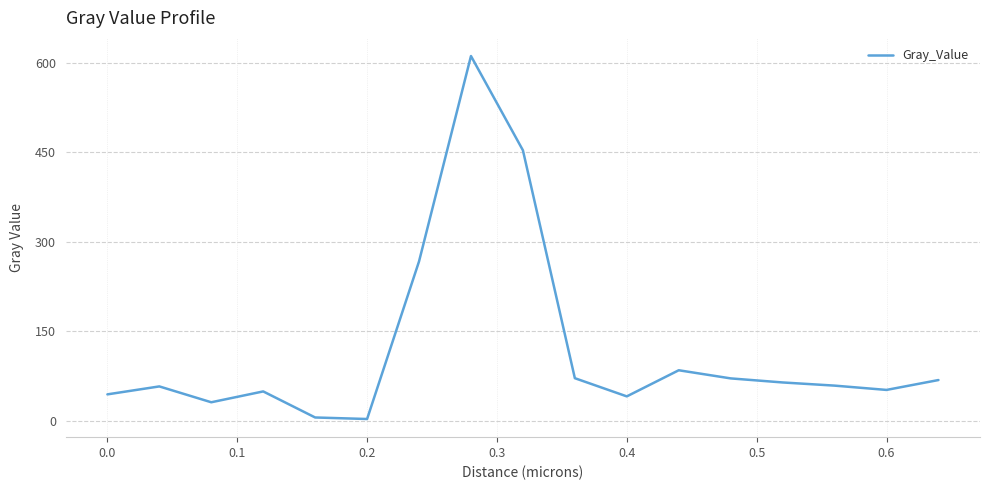

What is the smallest value displayed?

3.1